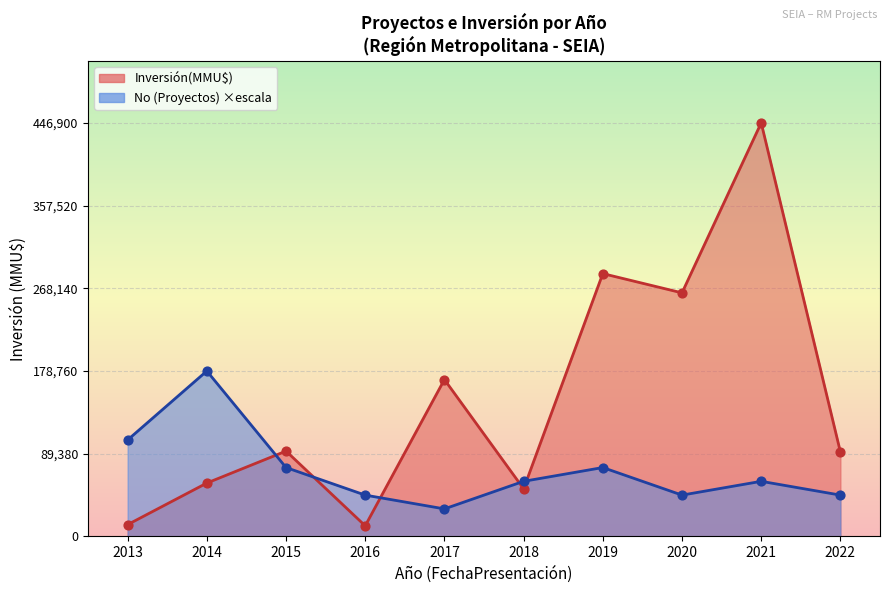

Is the value of Count at 2016 greater than the value of Investment at 2022?

No